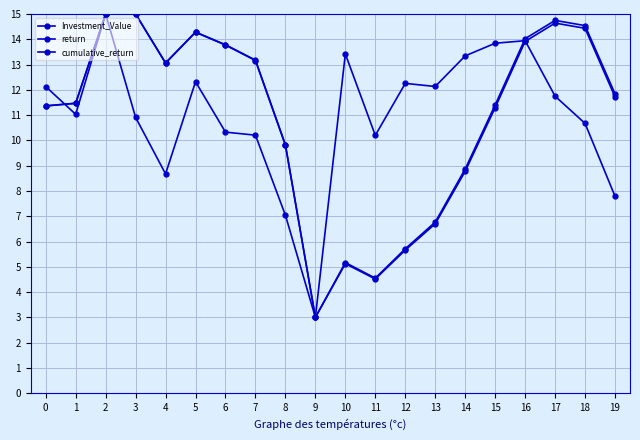

What is the value of the return point at the 1st from the left?

12.1